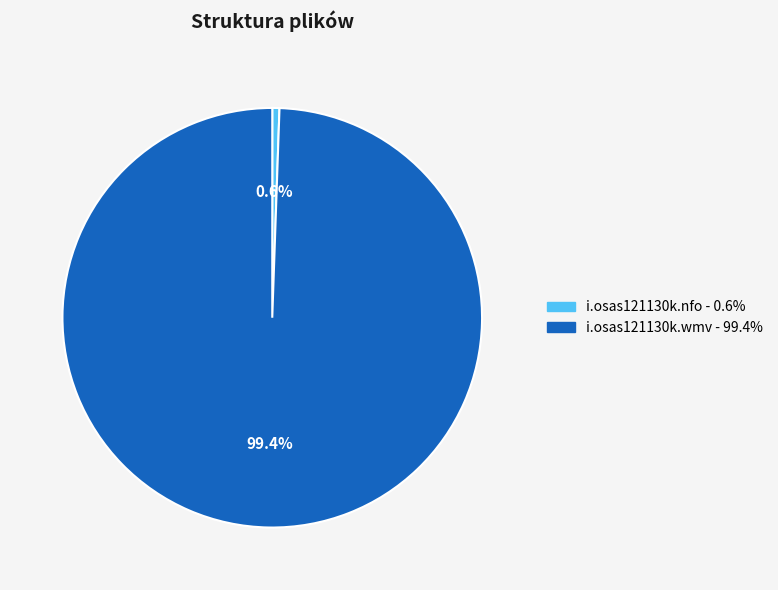

Is there any slice that represents more than half of the pie?

Yes